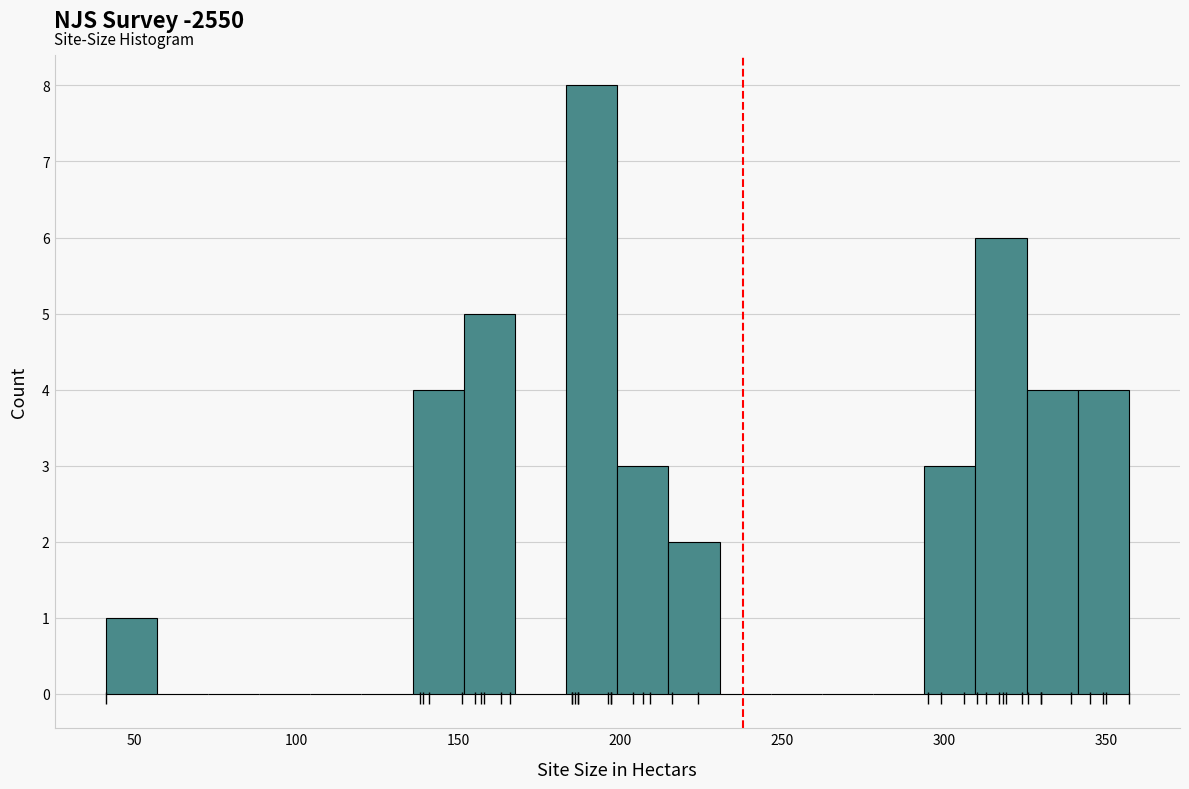

Around what value on the x-axis is the tallest bar? Give the approximate position of its centre, as read against the axis.

190